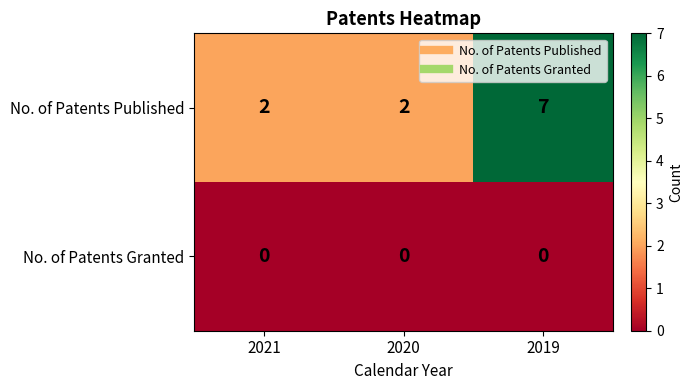

Reading right to left, list all the values displayed in this chart.

No. of Patents Published: 2019=7	2020=2	2021=2
No. of Patents Granted: 2019=0	2020=0	2021=0